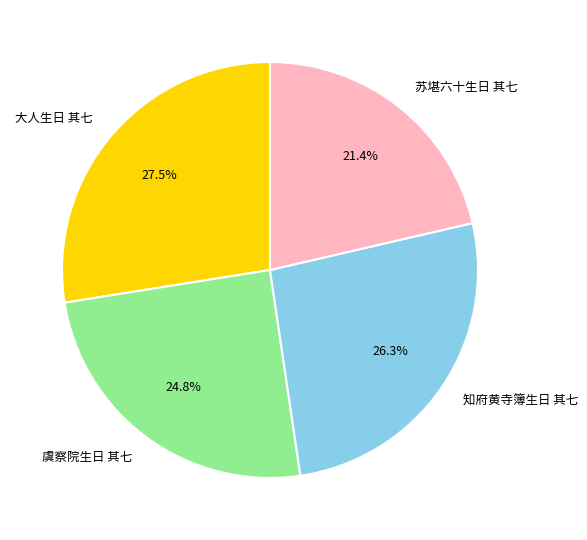

Is there a majority slice in this chart?

No